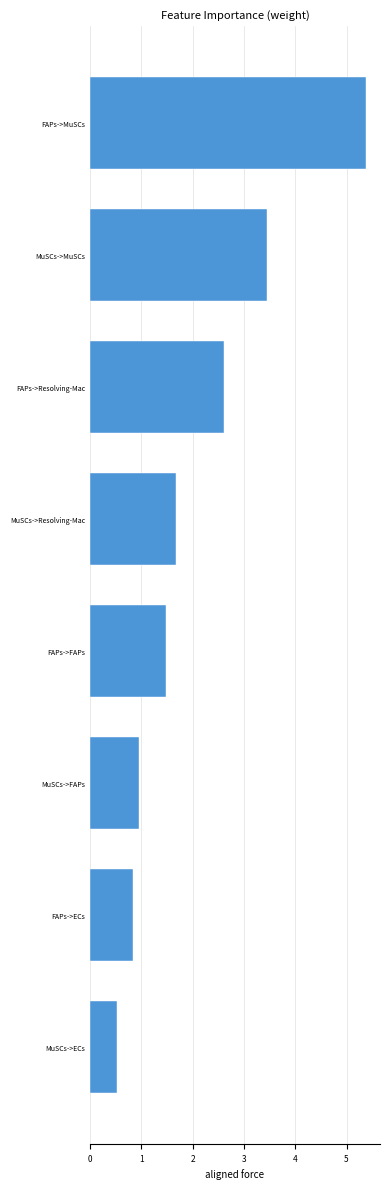

What is the difference between the maximum and minimum values?

4.8